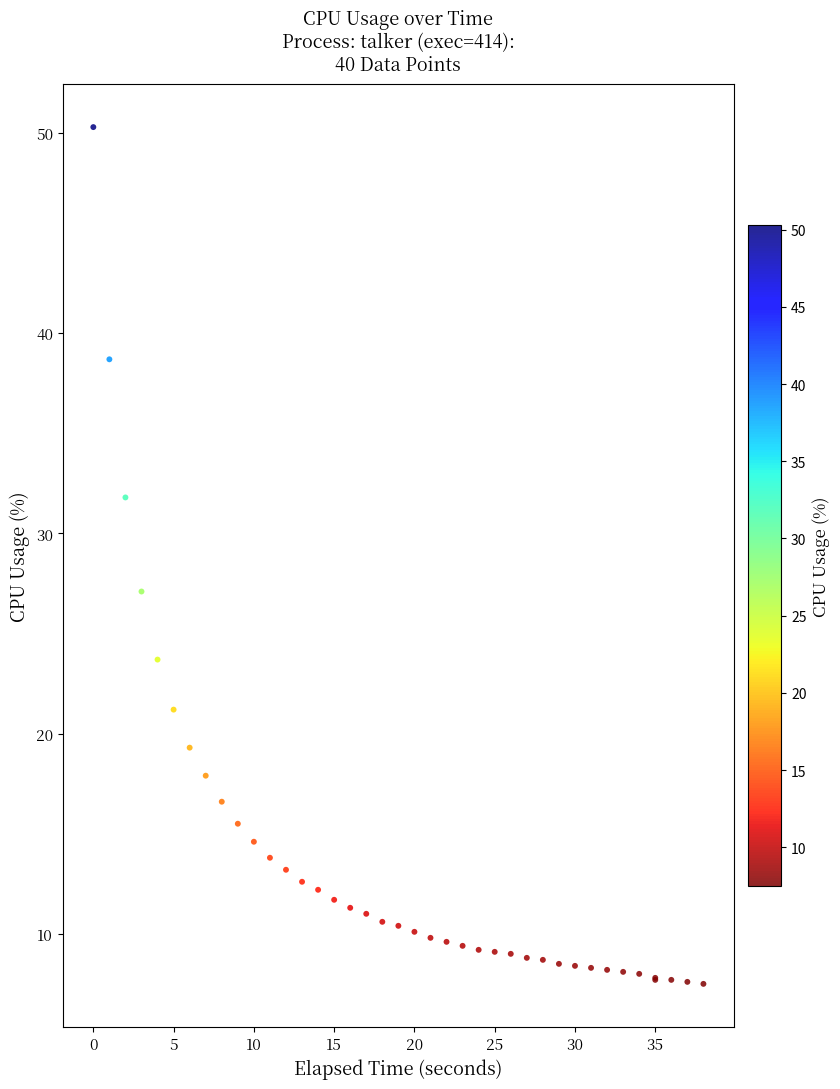

What Y value in the scatter plot is closest to 28?

27.1